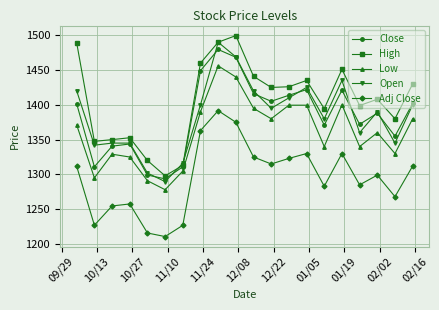

What is the lowest value of the Adj Close series?

1210.7